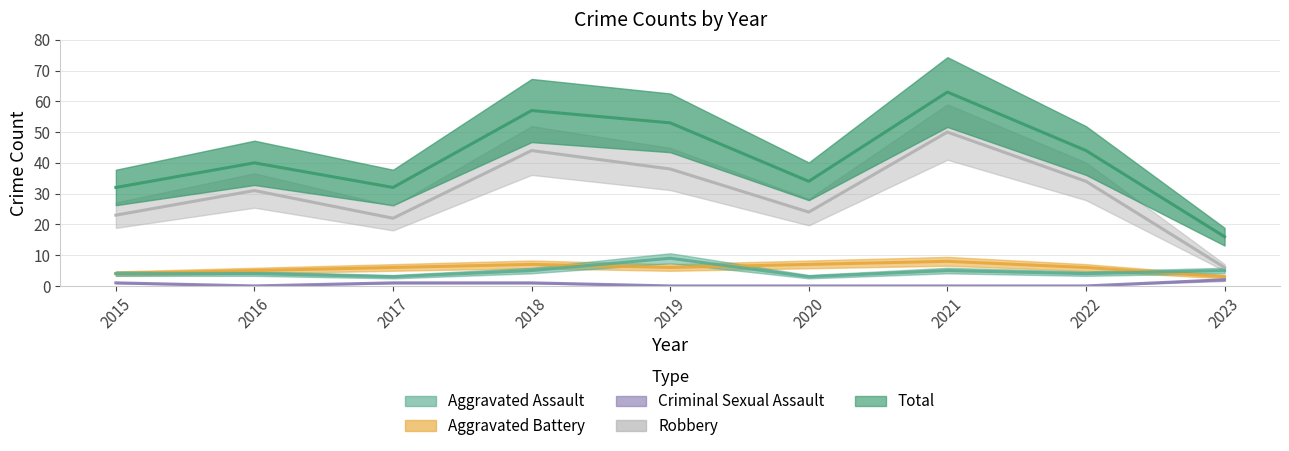

At which category does Total reach its first local valley?

2017